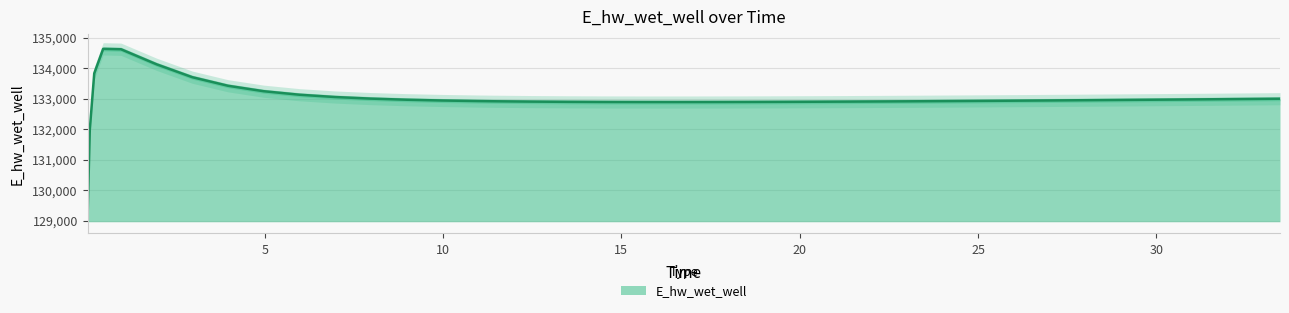

What is the minimum value shown in the chart?

129070.3